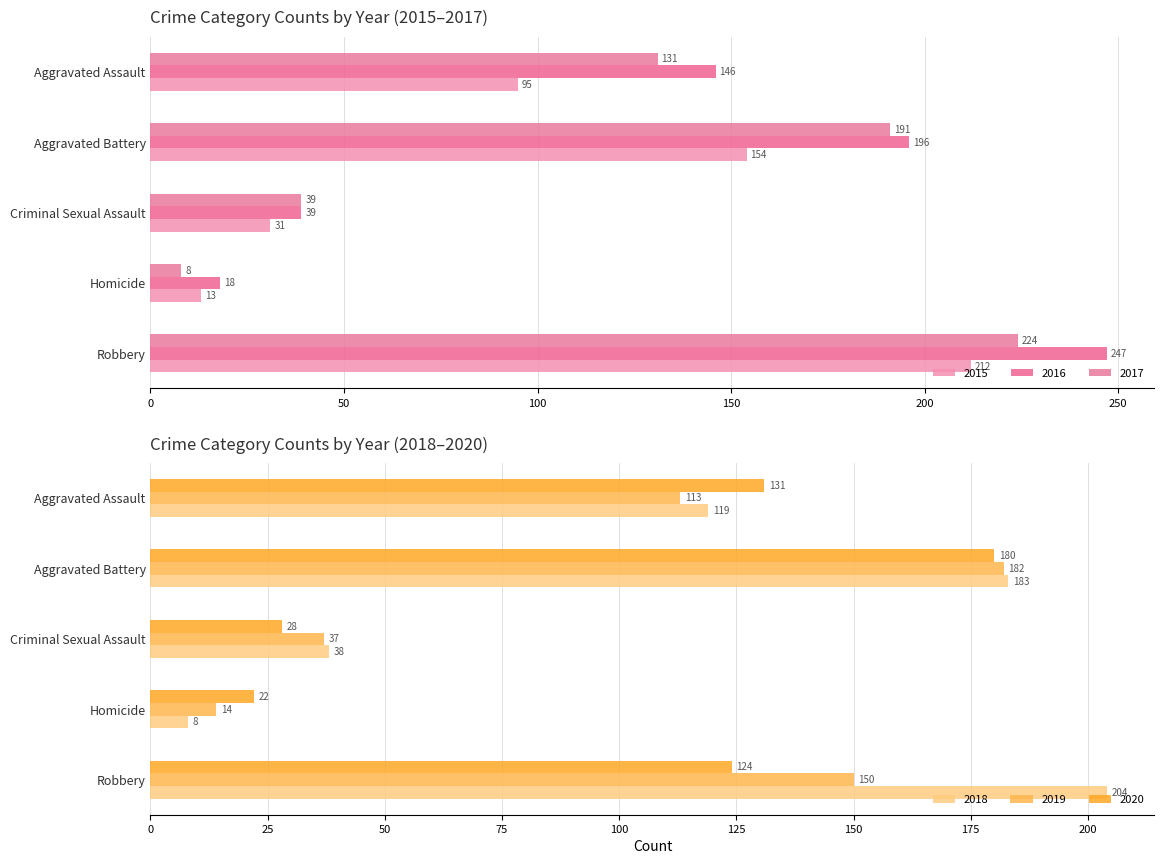

Reading left to right, list all the values displayed in this chart.

2015: Aggravated Assault=95	Aggravated Battery=154	Criminal Sexual Assault=31	Homicide=13	Robbery=212
2016: Aggravated Assault=146	Aggravated Battery=196	Criminal Sexual Assault=39	Homicide=18	Robbery=247
2017: Aggravated Assault=131	Aggravated Battery=191	Criminal Sexual Assault=39	Homicide=8	Robbery=224
2018: Aggravated Assault=119	Aggravated Battery=183	Criminal Sexual Assault=38	Homicide=8	Robbery=204
2019: Aggravated Assault=113	Aggravated Battery=182	Criminal Sexual Assault=37	Homicide=14	Robbery=150
2020: Aggravated Assault=131	Aggravated Battery=180	Criminal Sexual Assault=28	Homicide=22	Robbery=124